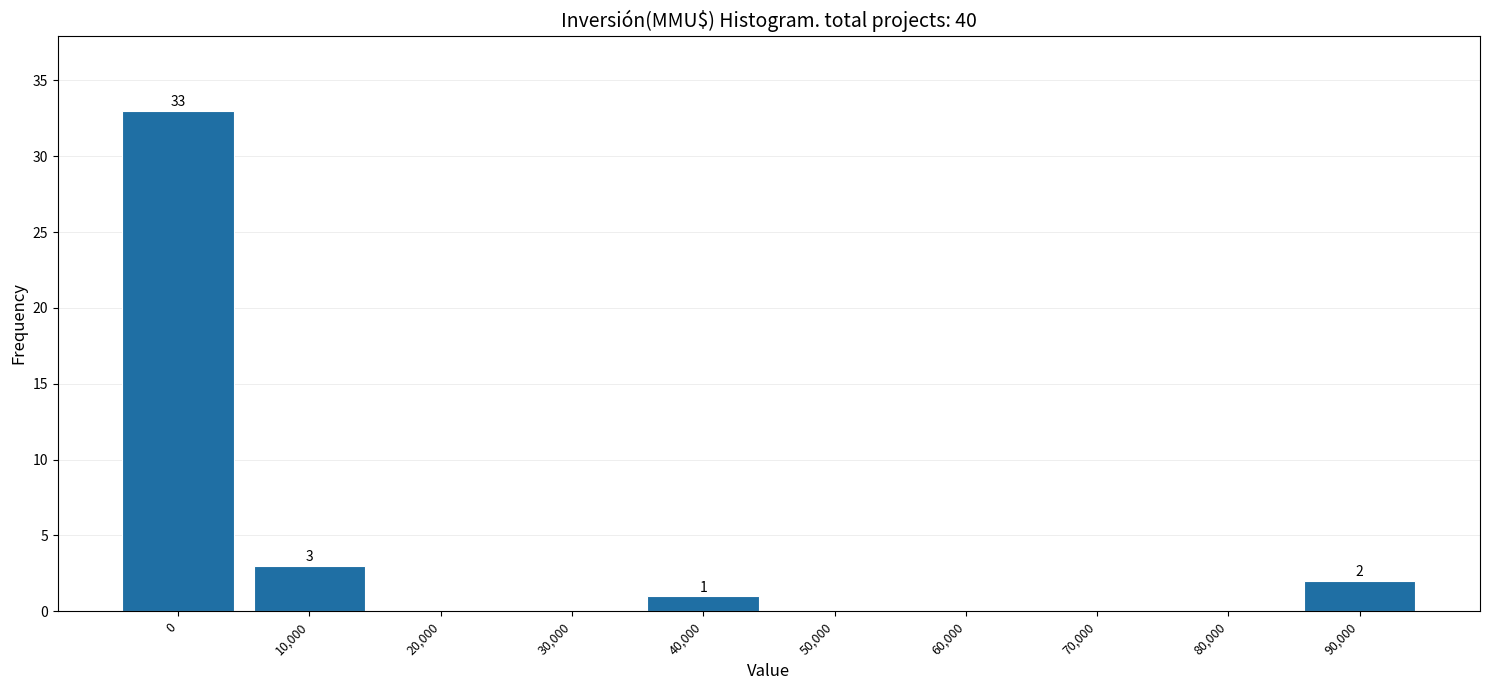

Reading left to right, what are all the values shown in this chart?

0=33	10,000=3	20,000=0	30,000=0	40,000=1	50,000=0	60,000=0	70,000=0	80,000=0	90,000=2